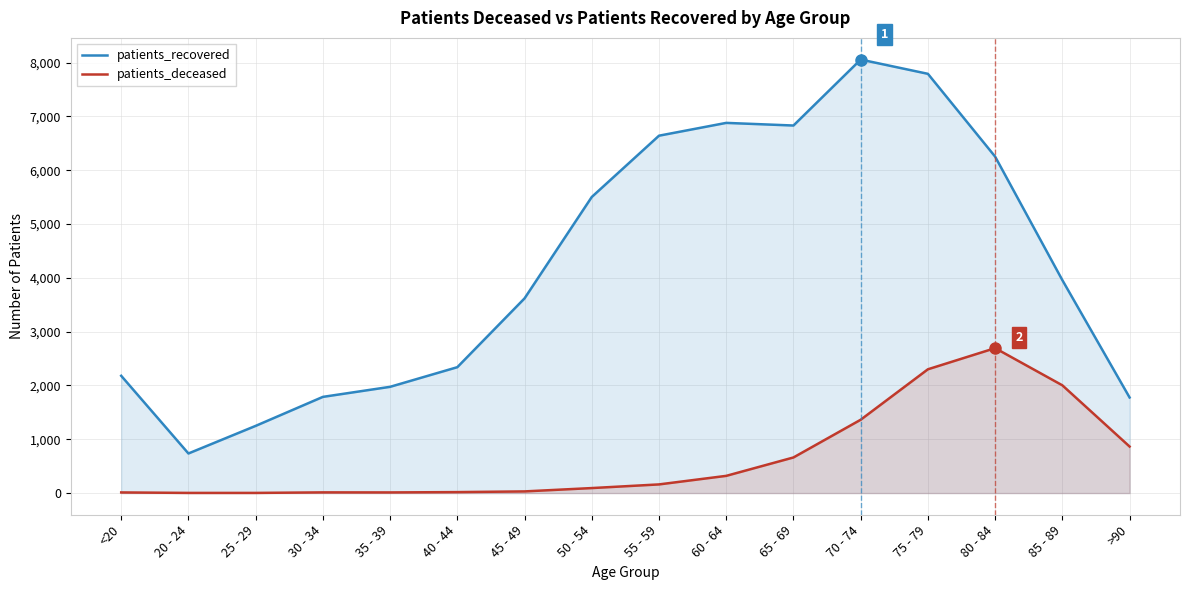

The value of patients_deceased at 70 - 74 is 1363. True or false?

True